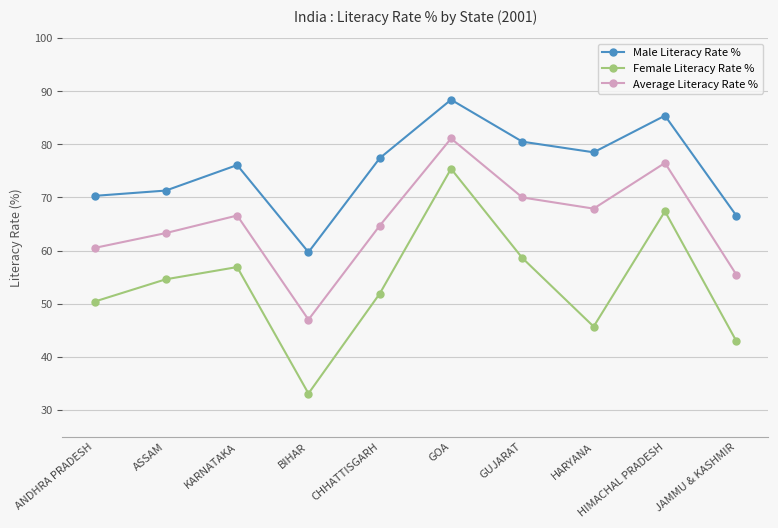

True or false: Female Literacy Rate % has a value of 54.6 at ASSAM.

True